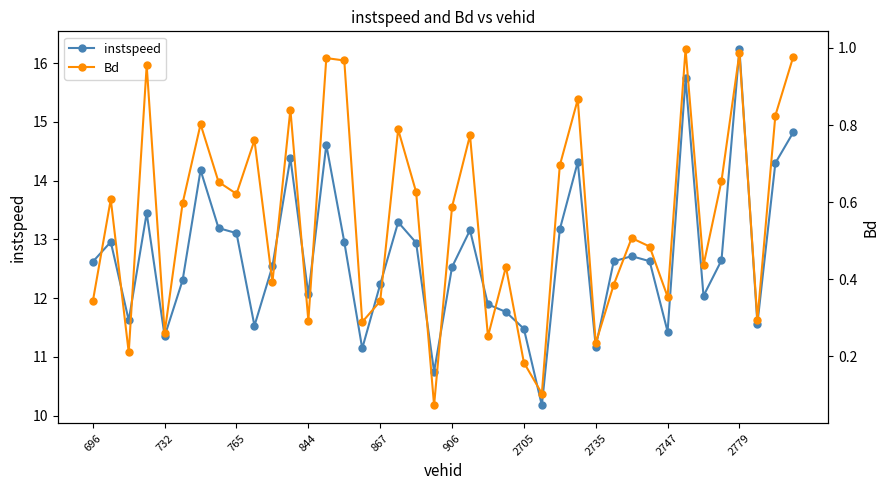

True or false: instspeed has more than 2 interior local peaks.

True